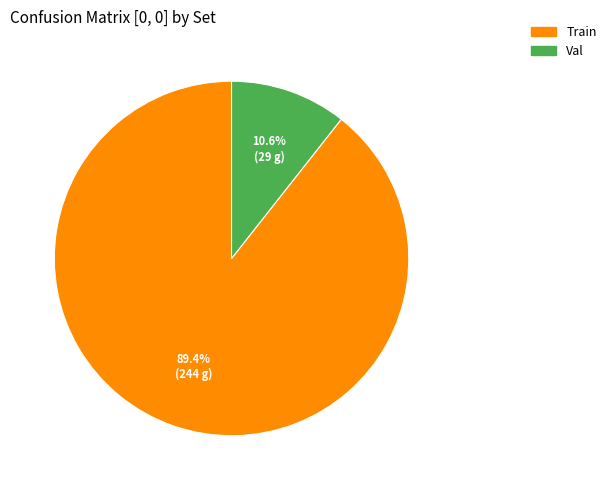

The Train slice represents 99% of the pie. True or false?

False